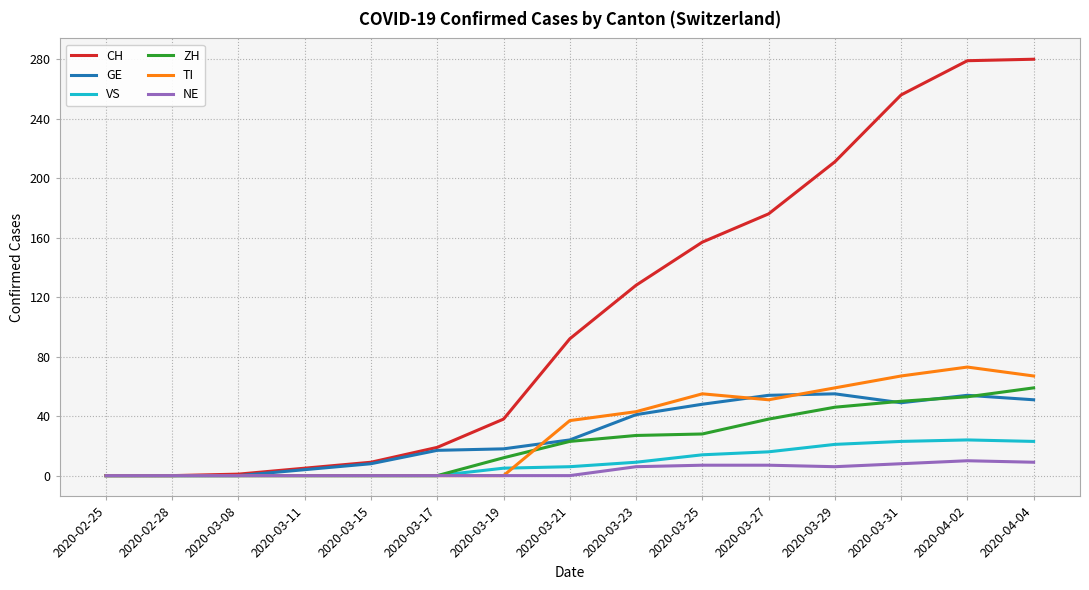

What is the average value of the NE series?

4